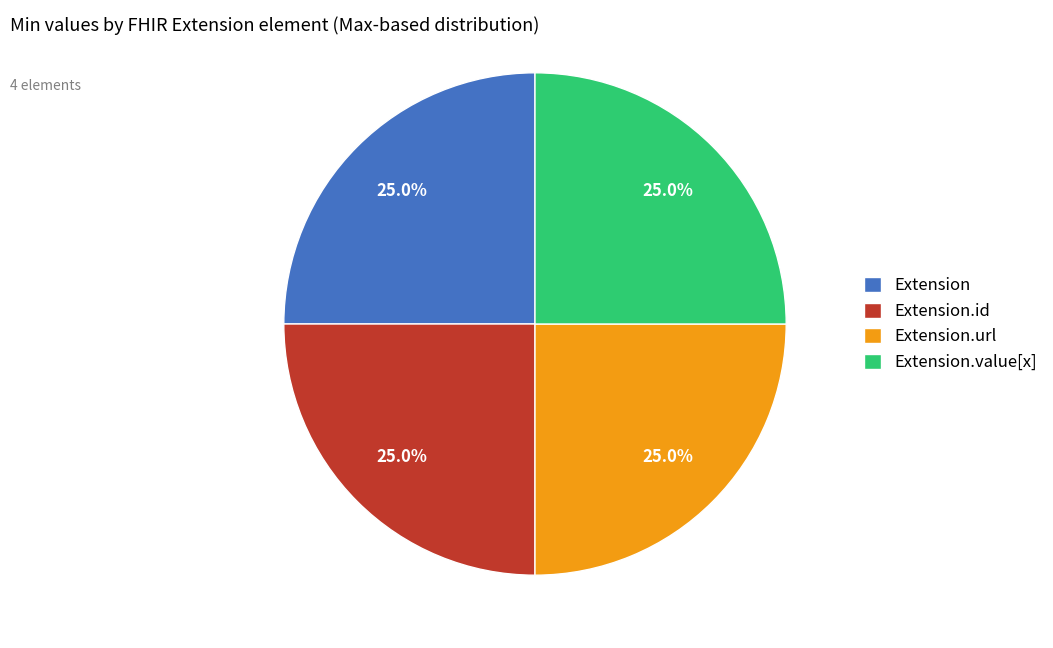

Approximately how many times larger is the value at Extension.value[x] compared to Extension?

1.0